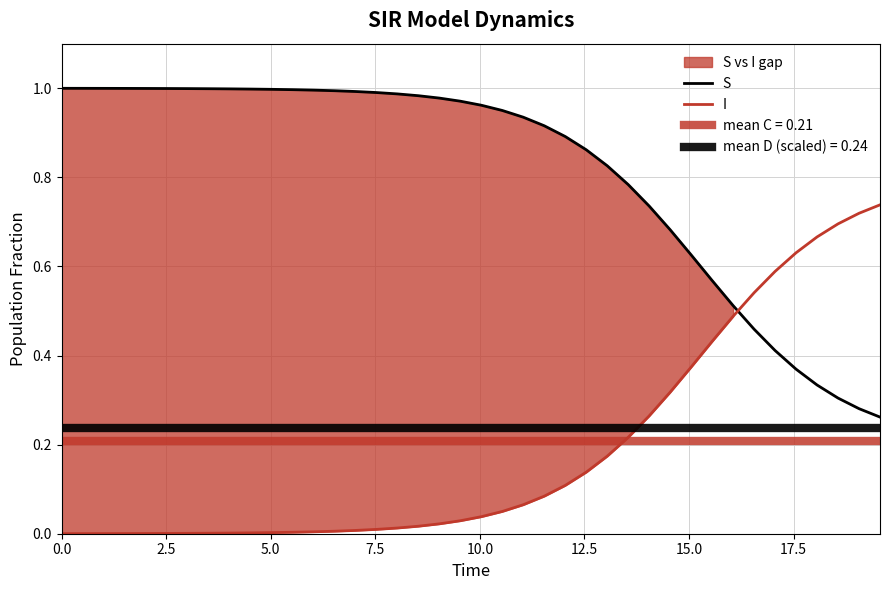

Reading left to right, transcribe all the data shown in this chart.

S: 1.0	1.0	1.0	1.0	1.0	1.0	1.0	1.0	1.0	1.0	1.0	1.0	1.0	1.0	1.0	1.0	1.0	1.0	1.0	1.0	1.0	1.0	0.9	0.9	0.9	0.9	0.8	0.8	0.7	0.7	0.6	0.6	0.5	0.5	0.4	0.4	0.3	0.3	0.3	0.3
I: 0.0	0.0	0.0	0.0	0.0	0.0	0.0	0.0	0.0	0.0	0.0	0.0	0.0	0.0	0.0	0.0	0.0	0.0	0.0	0.0	0.0	0.0	0.1	0.1	0.1	0.1	0.2	0.2	0.3	0.3	0.4	0.4	0.5	0.5	0.6	0.6	0.7	0.7	0.7	0.7